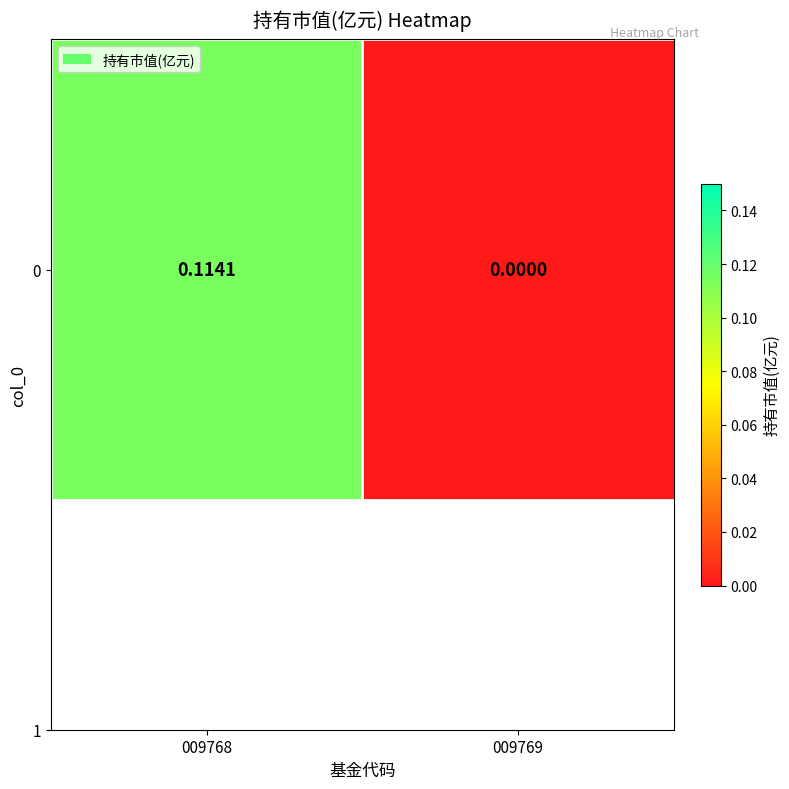

Read the value at 009768.

0.1